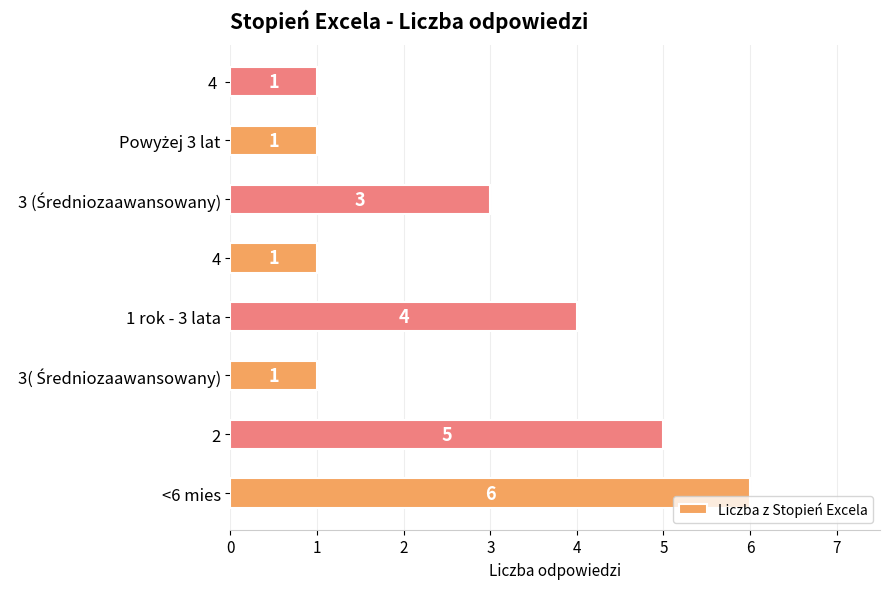

Reading bottom to top, extract all data points from this chart.

6	5	1	4	1	3	1	1